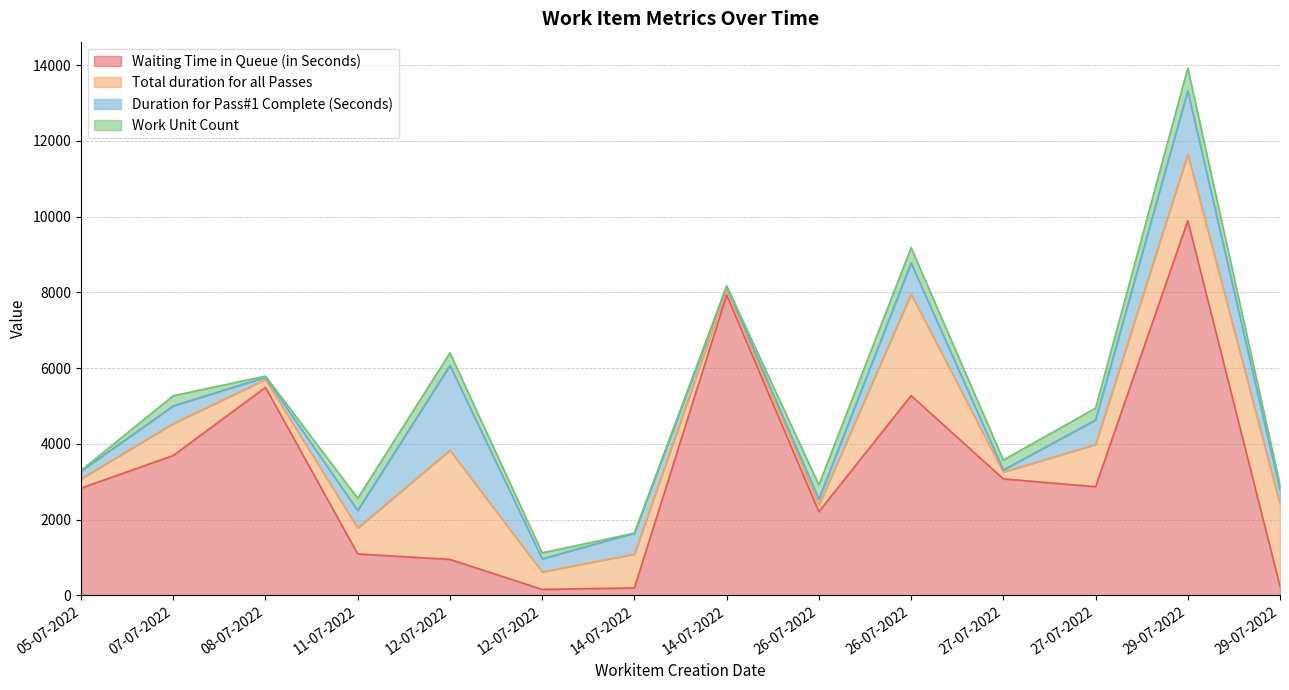

What is the greatest value displayed?

9893